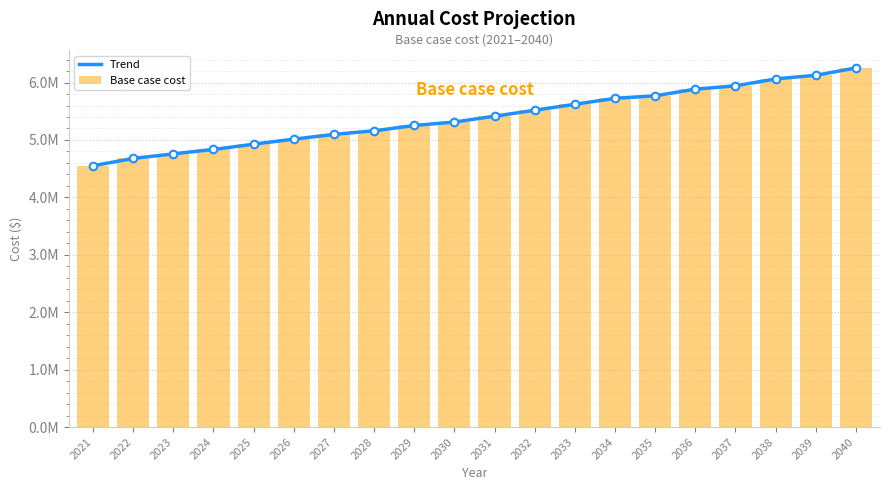

Between 2030 and 2034, which is larger?

2034